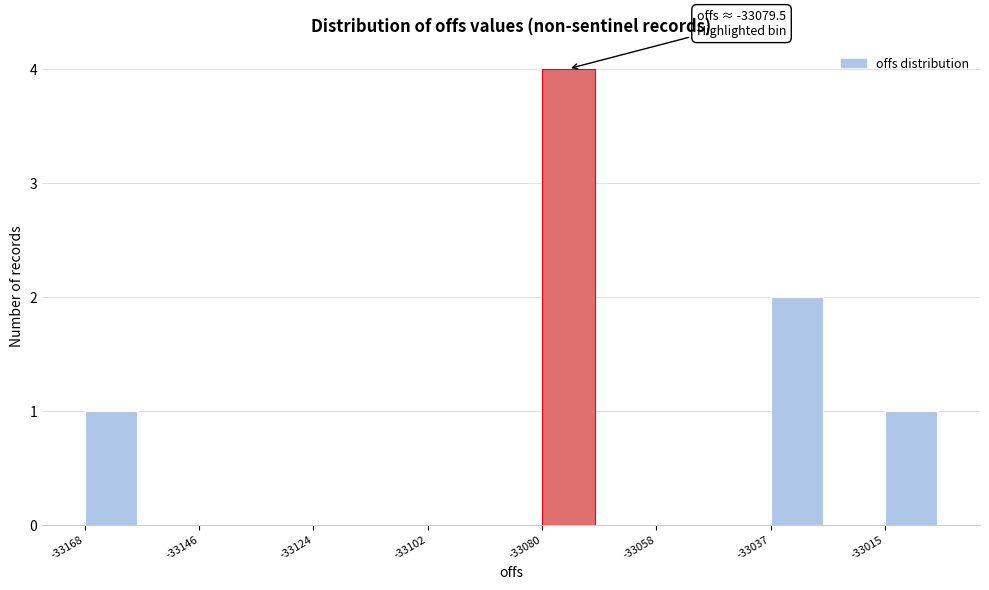

Read against the x-axis, roughly where is the centre of the tallest bar?

-33075